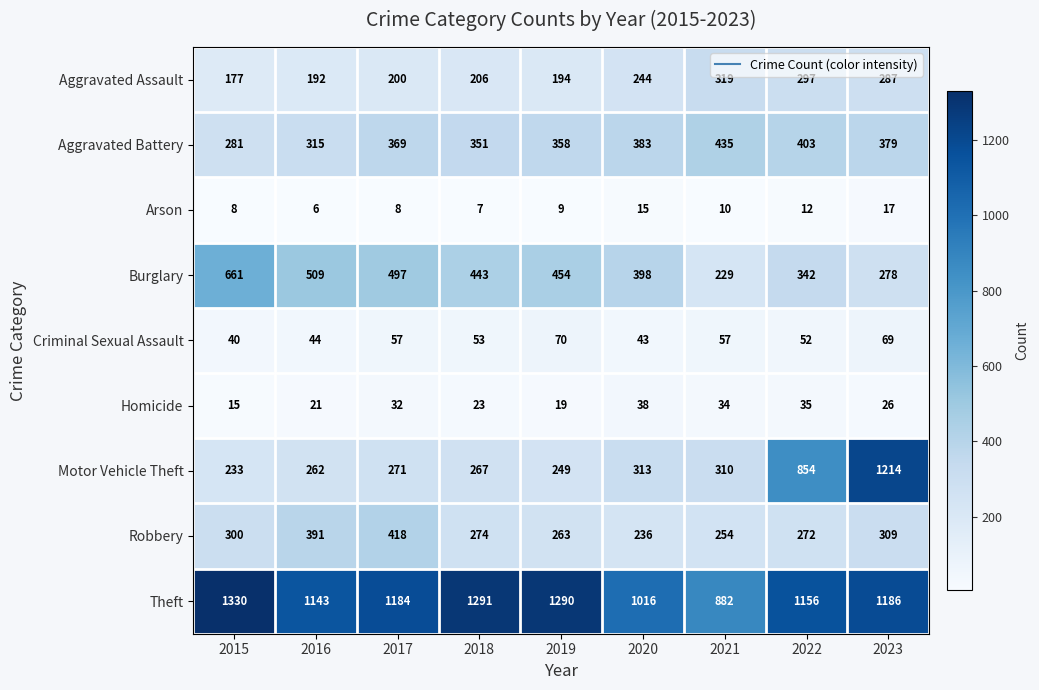

What is the difference between the Motor Vehicle Theft values at 2018 and 2020?

46